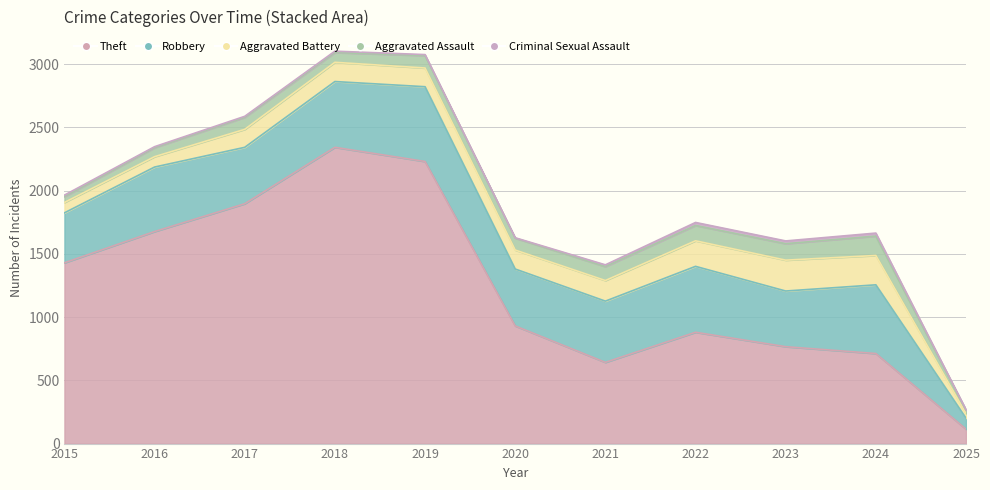

What is the value of the Theft point at the 11th from the left?

114